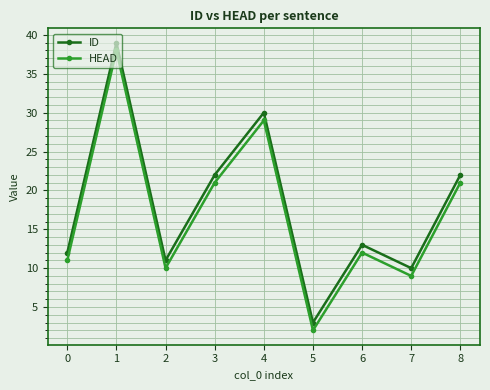

What is the difference between the second highest and second lowest values in the HEAD series?

20